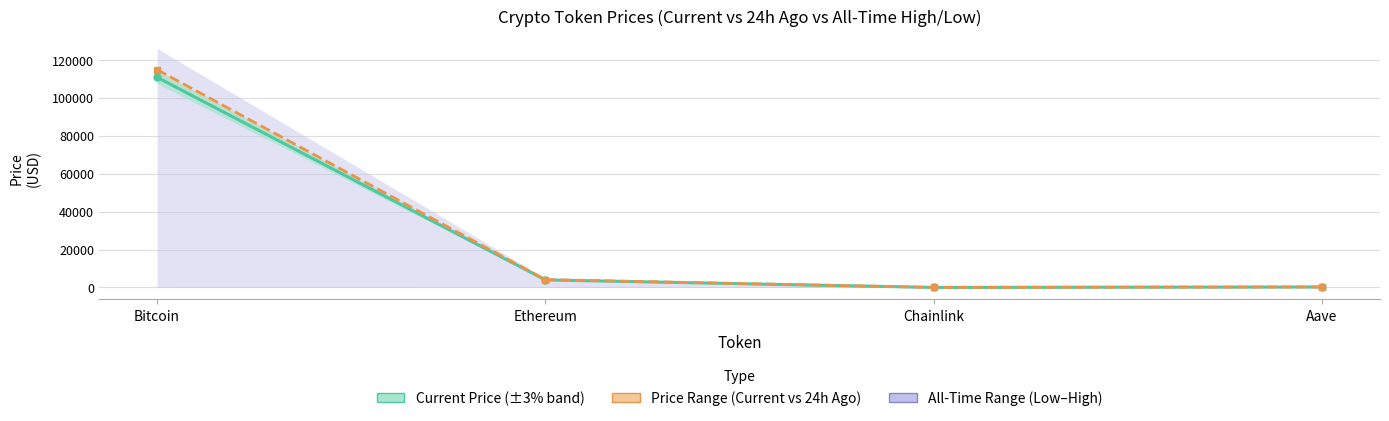

What is the highest value of the Price 24h Ago series?

114884.0